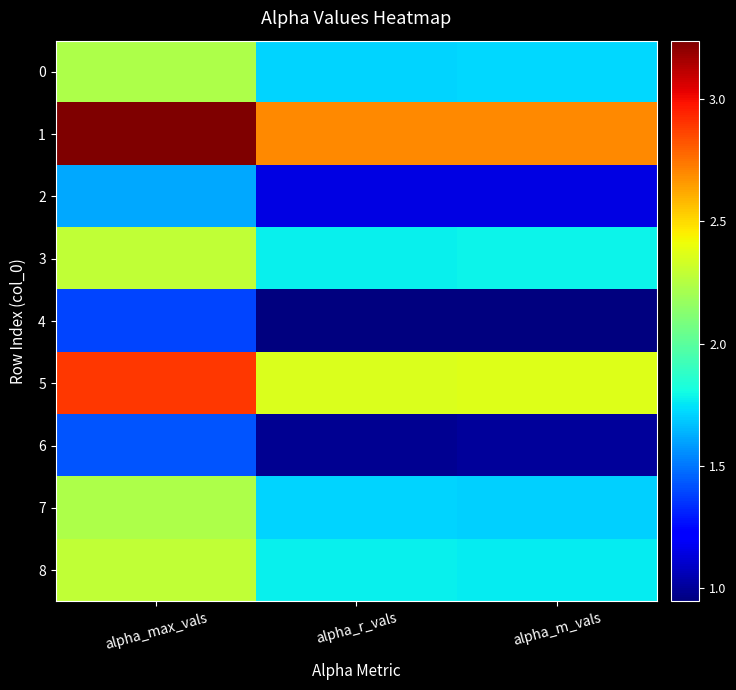

How many categories are shown in the chart?

3